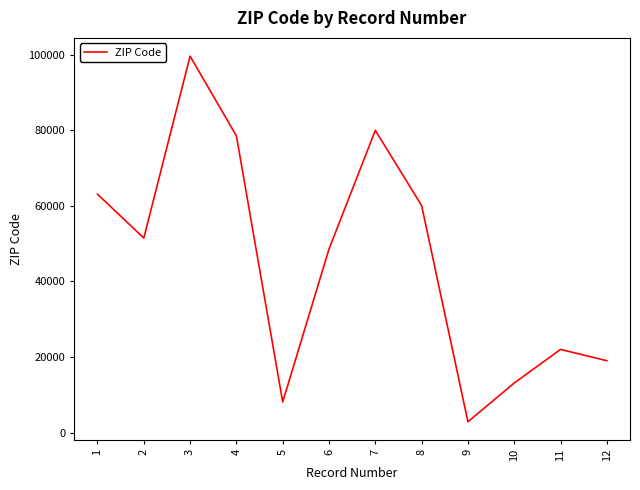

What is the greatest value displayed?

99654